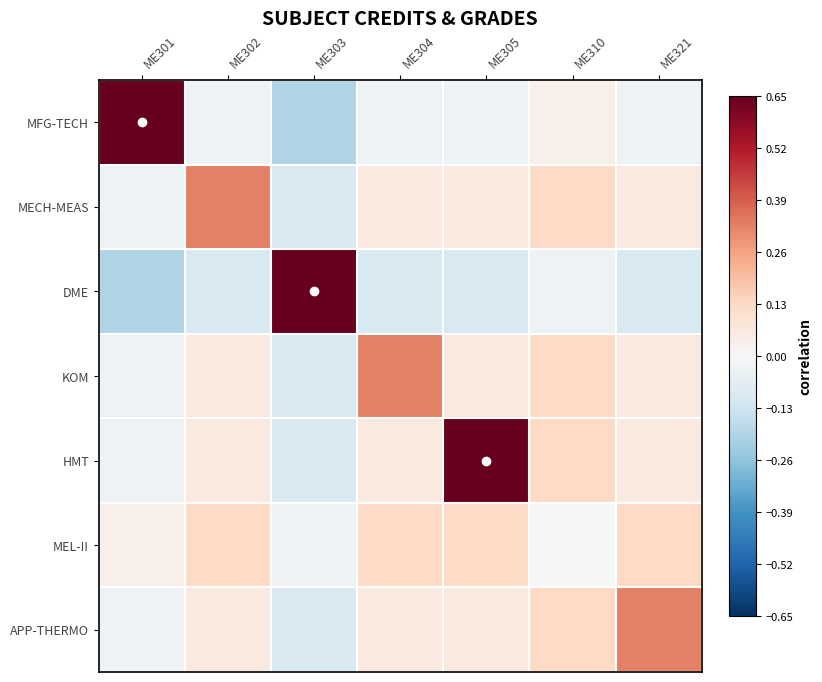

At how many categories does at least one series exceed 0?

7